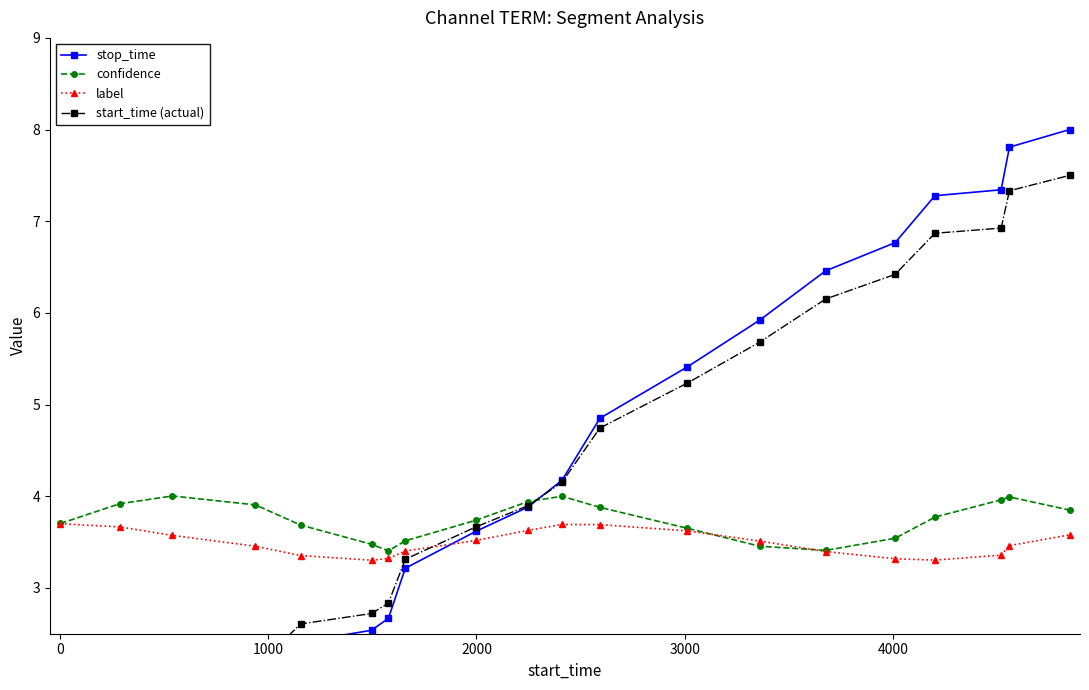

After their last crossing, which series has the higher values: label or confidence?

confidence